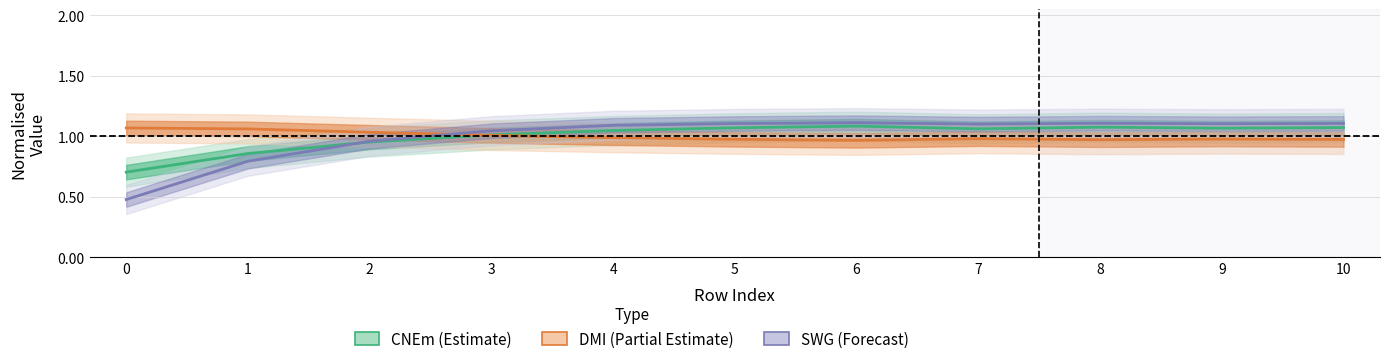

What is the difference between the maximum and minimum values in the DMI (Partial Estimate) series?

0.1